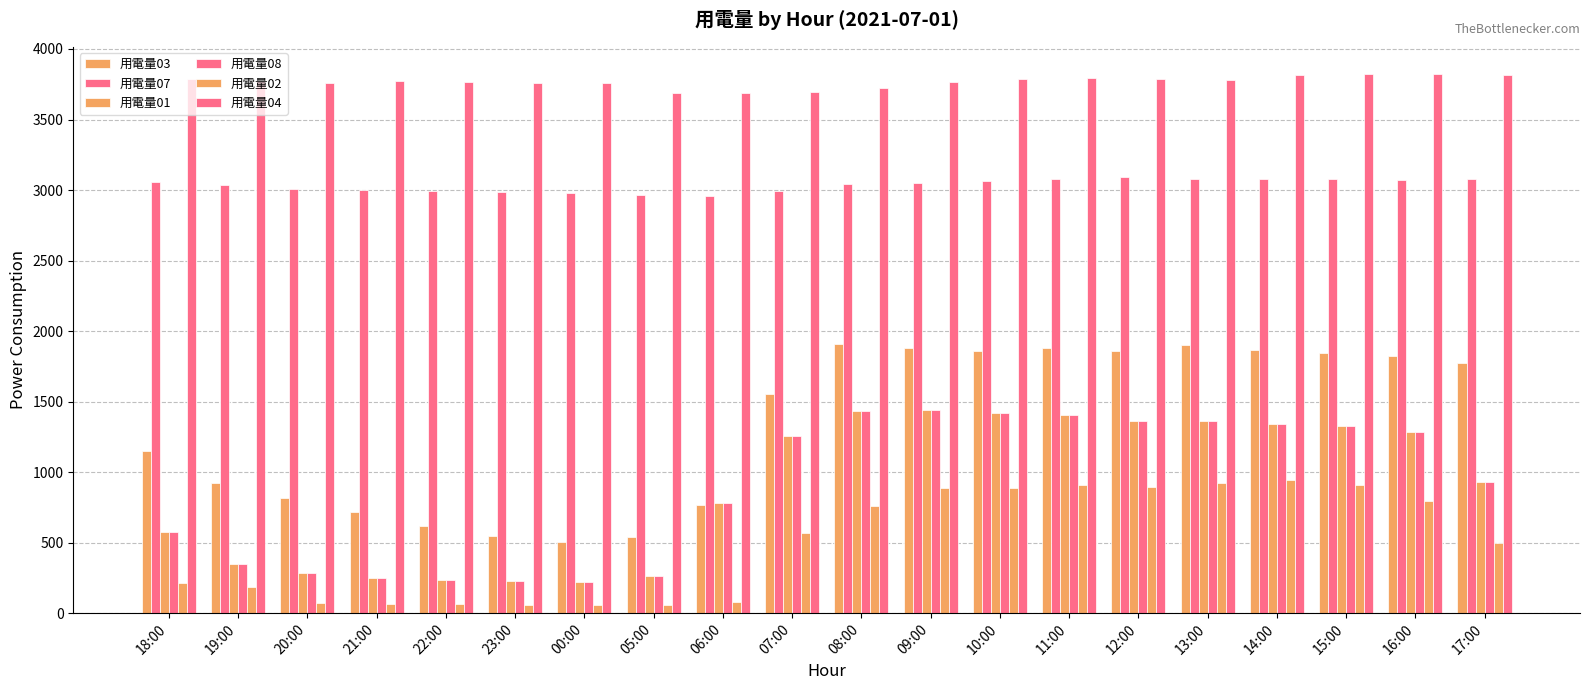

Rank the series by their maximum value, from highest to lowest.

用電量04, 用電量07, 用電量03, 用電量01, 用電量08, 用電量02